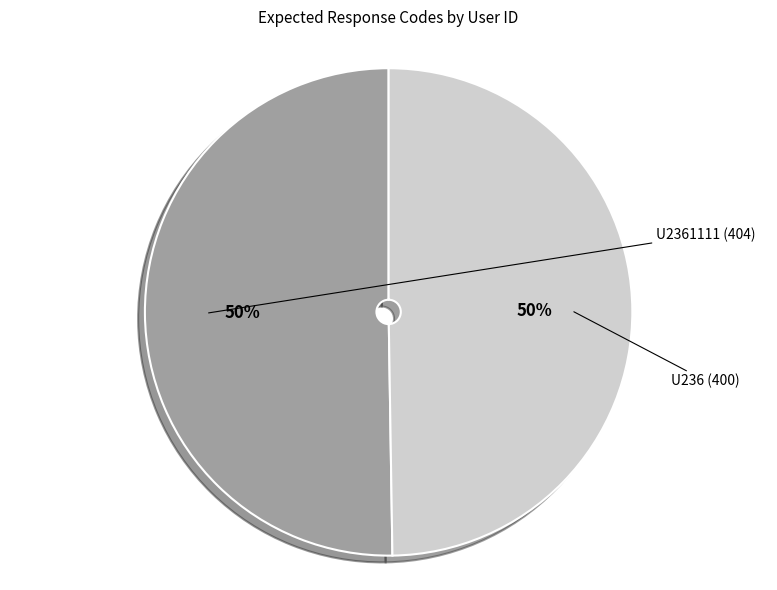

How many slices are in this pie chart?

2